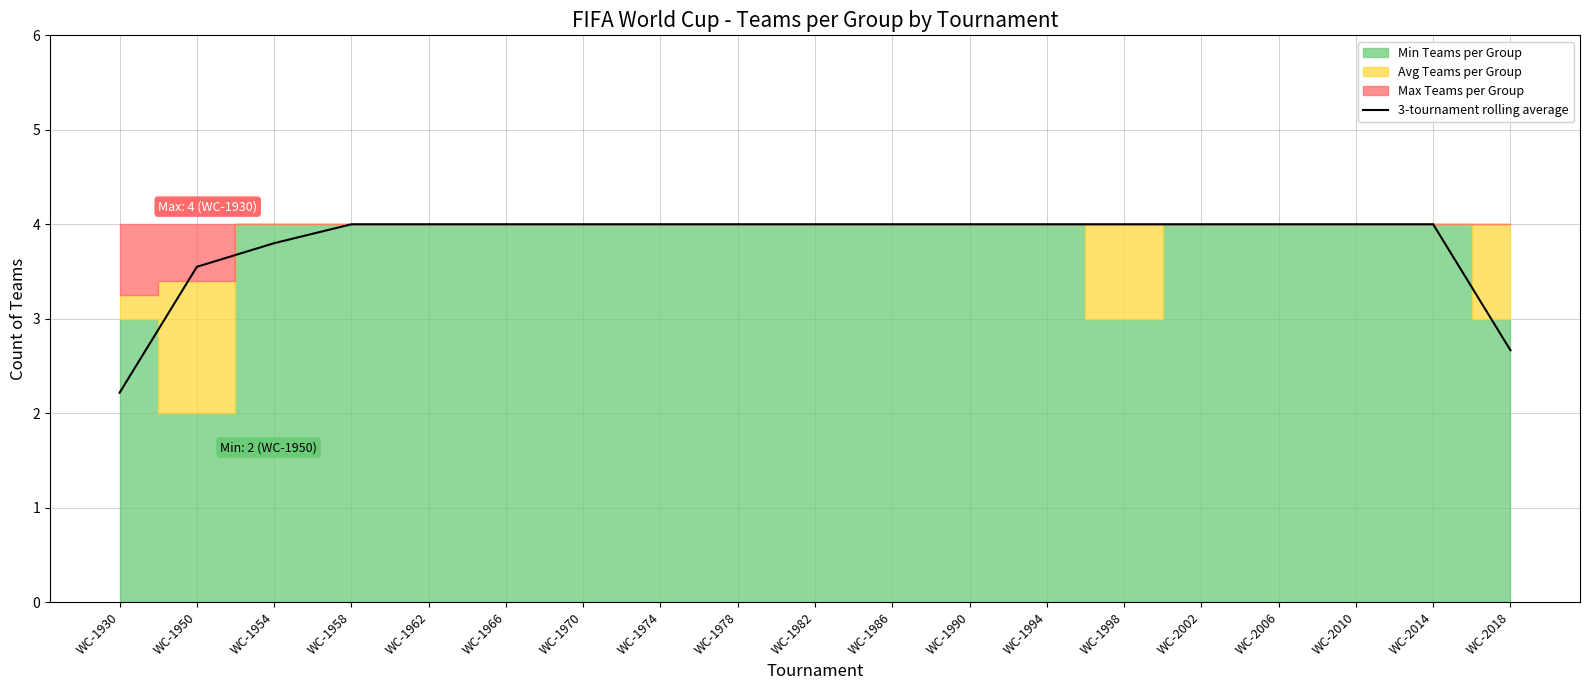

List the labels in order of value, largest first.

WC-1958, WC-1962, WC-1966, WC-1970, WC-1974, WC-1978, WC-1982, WC-1986, WC-1990, WC-1994, WC-1998, WC-2002, WC-2006, WC-2010, WC-2014, WC-1954, WC-1950, WC-2018, WC-1930